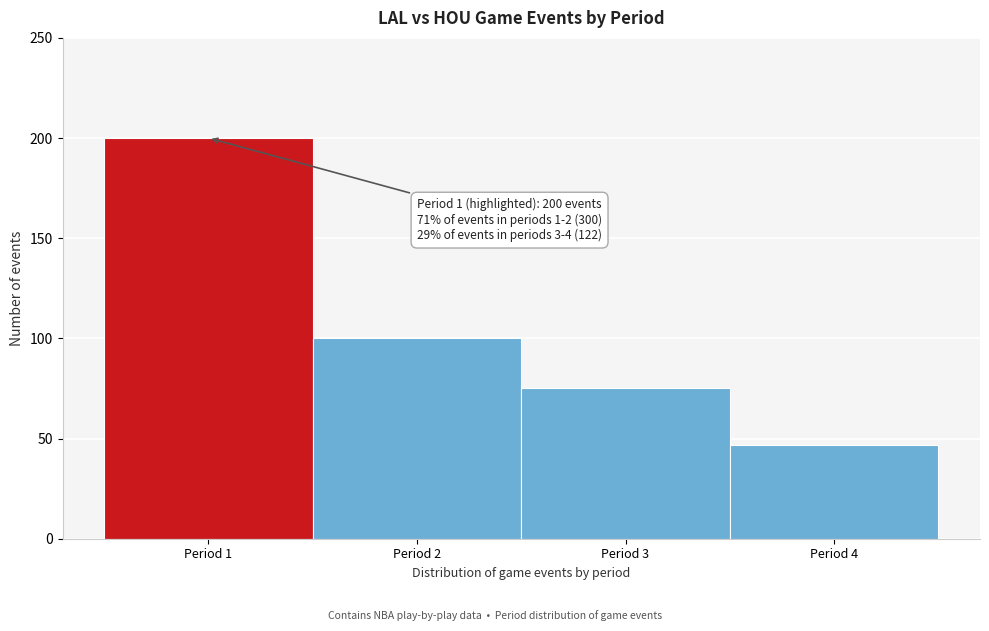

Reading left to right, what are all the values shown in this chart?

200	100	75	47